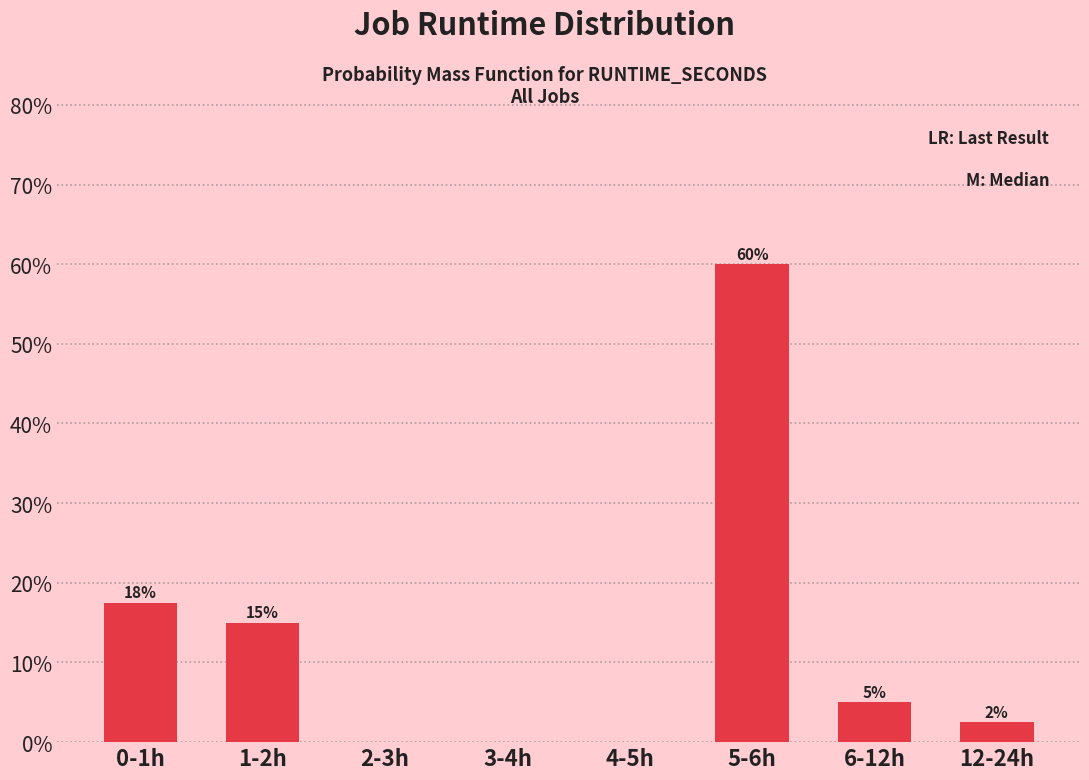

What is the approximate value at 12-24h?

2.5